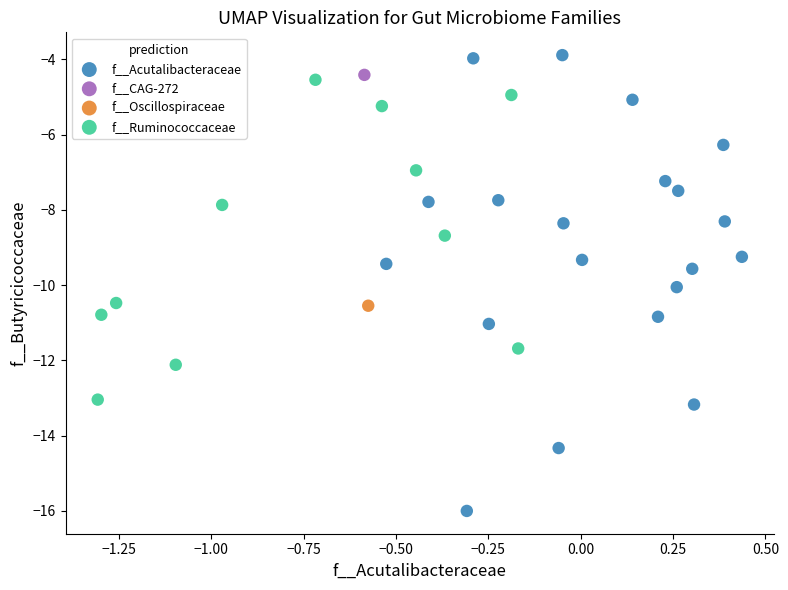

What are all the series names shown in the legend?

f__Acutalibacteraceae, f__CAG-272, f__Oscillospiraceae, f__Ruminococcaceae